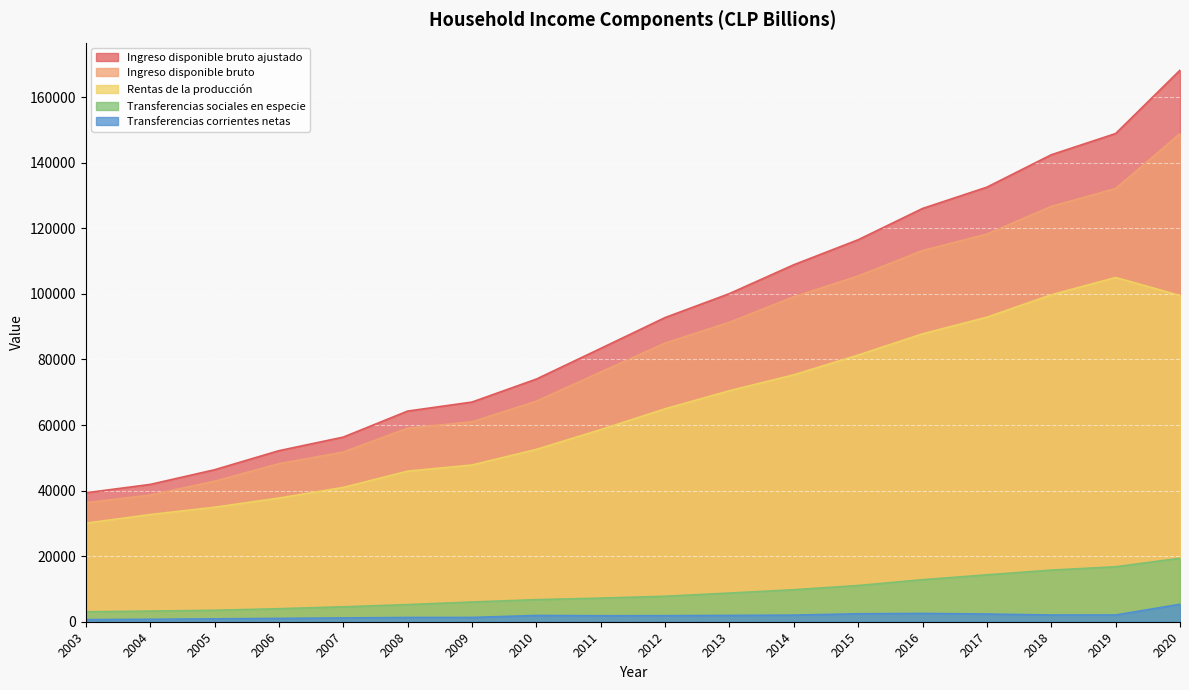

The value of Transferencias sociales en especie at 2004 is 3248. True or false?

True